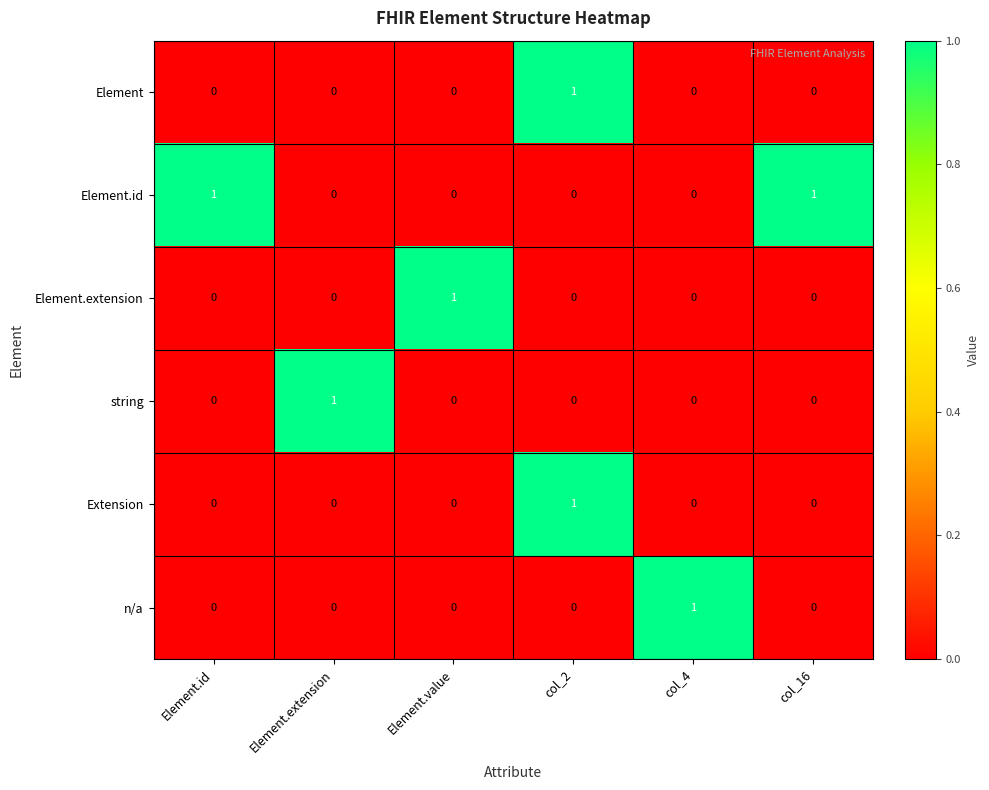

Count the Extension values in the range 0 to 1.

6